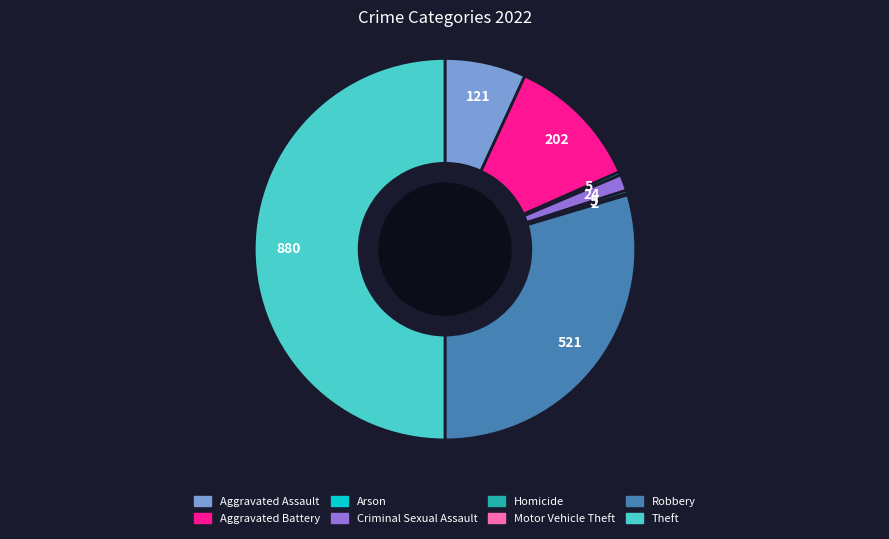

Is the sum of Aggravated Battery and Homicide greater than half?

No